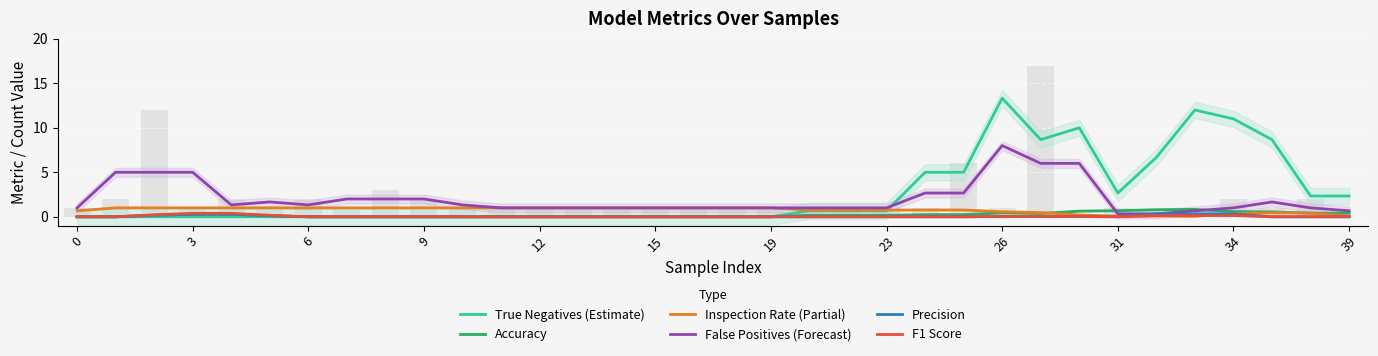

The value of Inspection Rate (Partial) at 39 is 0.0. True or false?

False